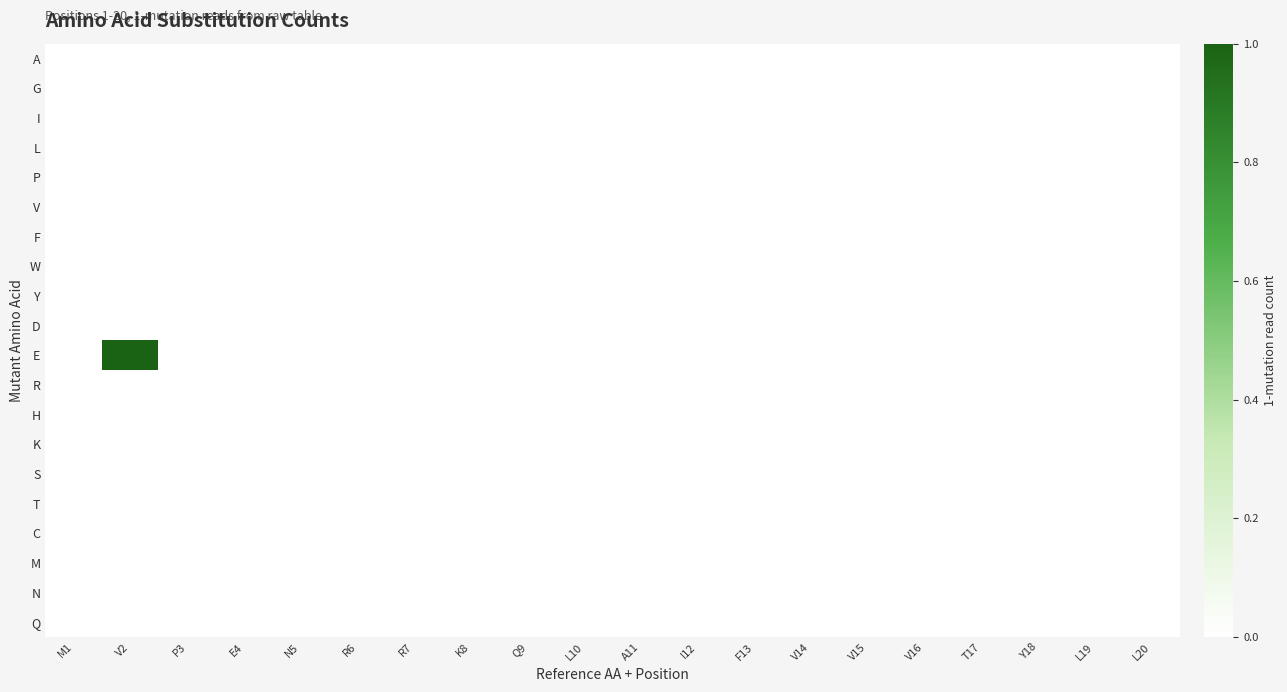

Which series has the largest total across all categories?

E